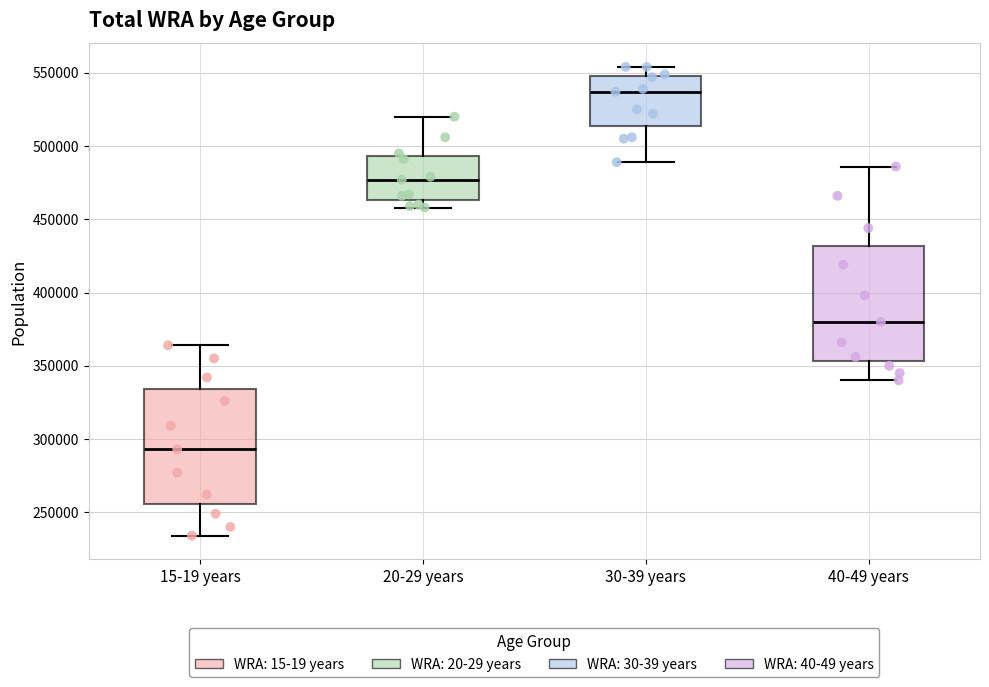

Reading left to right, transcribe this box plot: for each box, give where its median line is, the range the box spans, and where its two whiskers end, as read against the y-axis. The values are not printed on the chart, so give them approximately, as read against the axis.

15-19 years: median 295000, box 255000 to 335000, whiskers 235000 to 365000
20-29 years: median 475000, box 465000 to 495000, whiskers 460000 to 520000
30-39 years: median 535000, box 515000 to 550000, whiskers 490000 to 555000
40-49 years: median 380000, box 355000 to 430000, whiskers 340000 to 485000